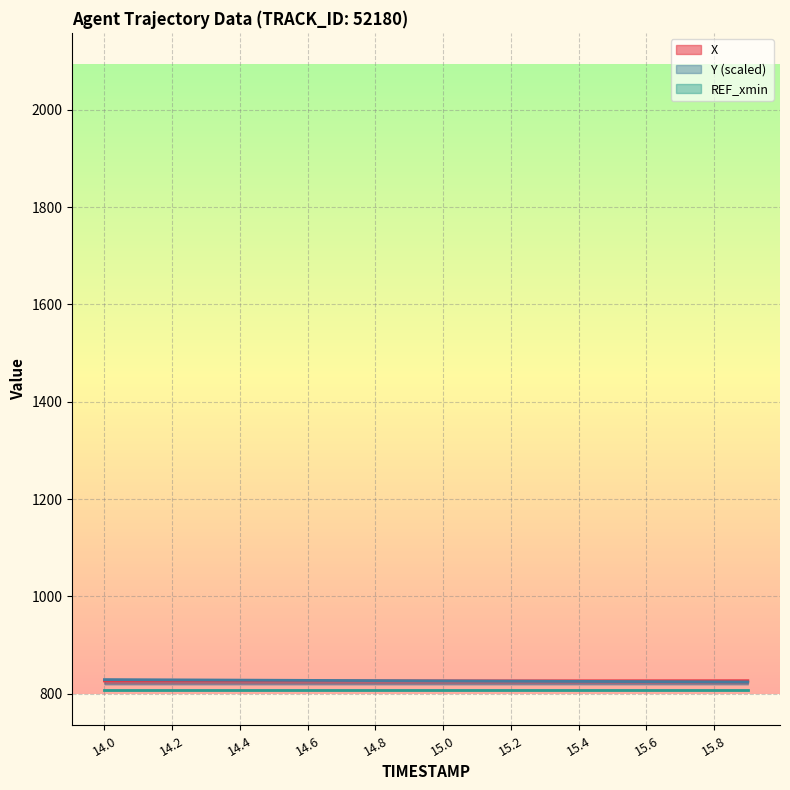

Is the value of X at 15.4 greater than the value of Y at 15.7?

Yes